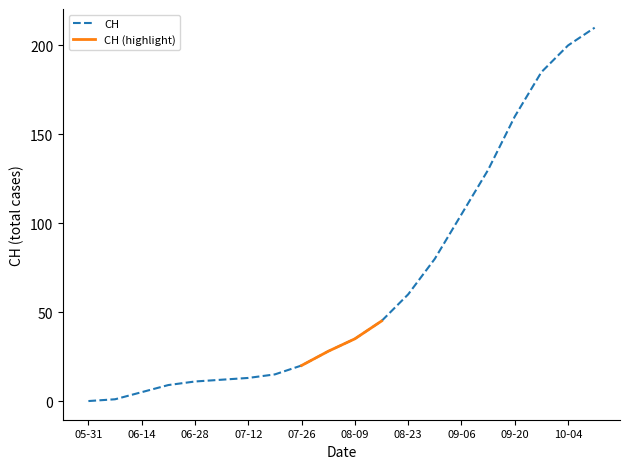

Which has a higher value, 2020-07-05 or 2020-09-20?

2020-09-20